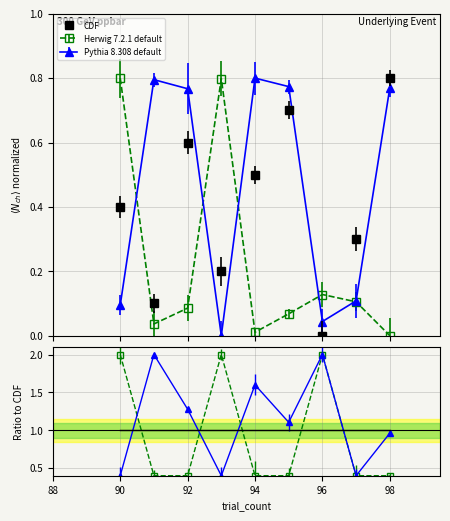

Count the number of categories in the chart.

9